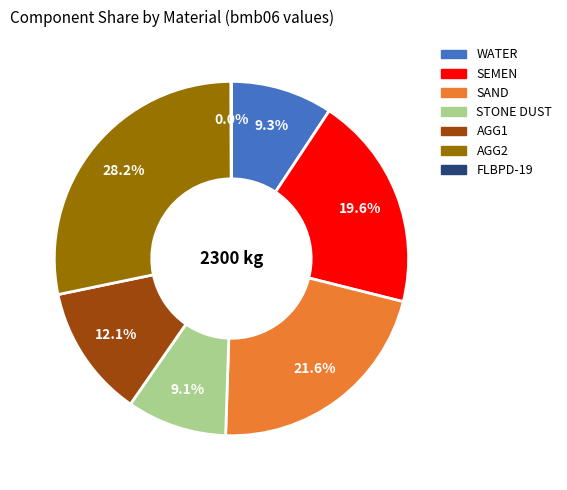

What is the largest slice in the pie chart?

AGG2